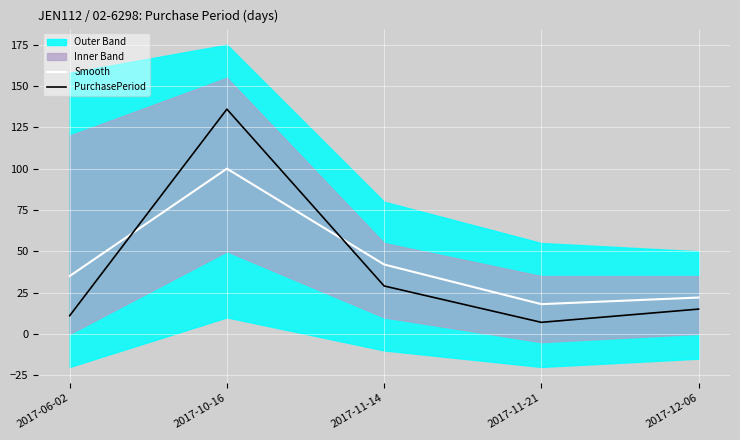

How many intersections are there between PurchasePeriod and Smooth?

2